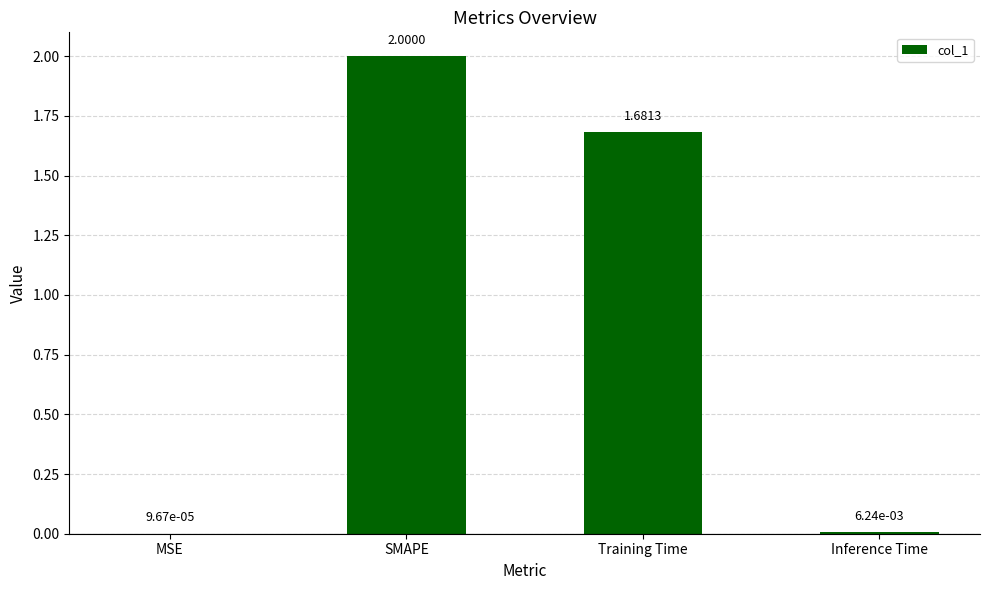

What is the sum of all values?

3.7